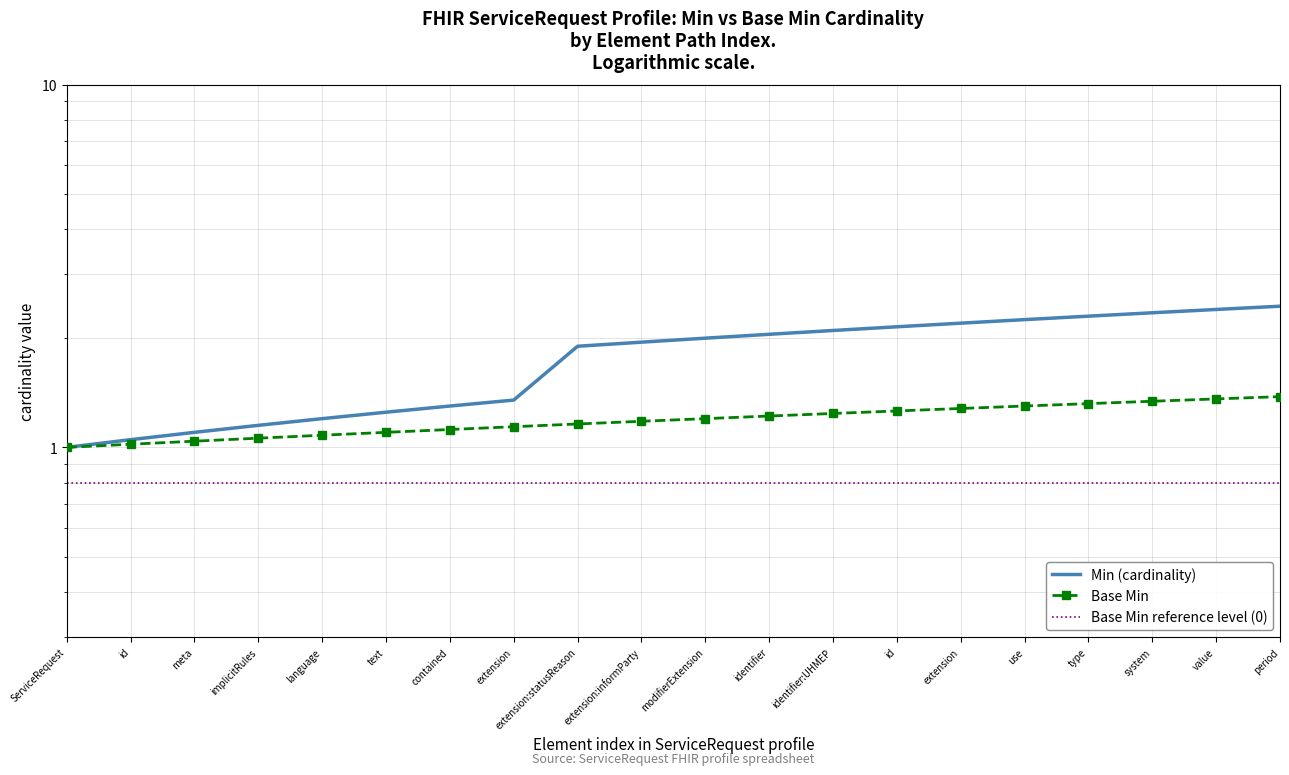

Which series has the widest spread of values?

Min (cardinality)